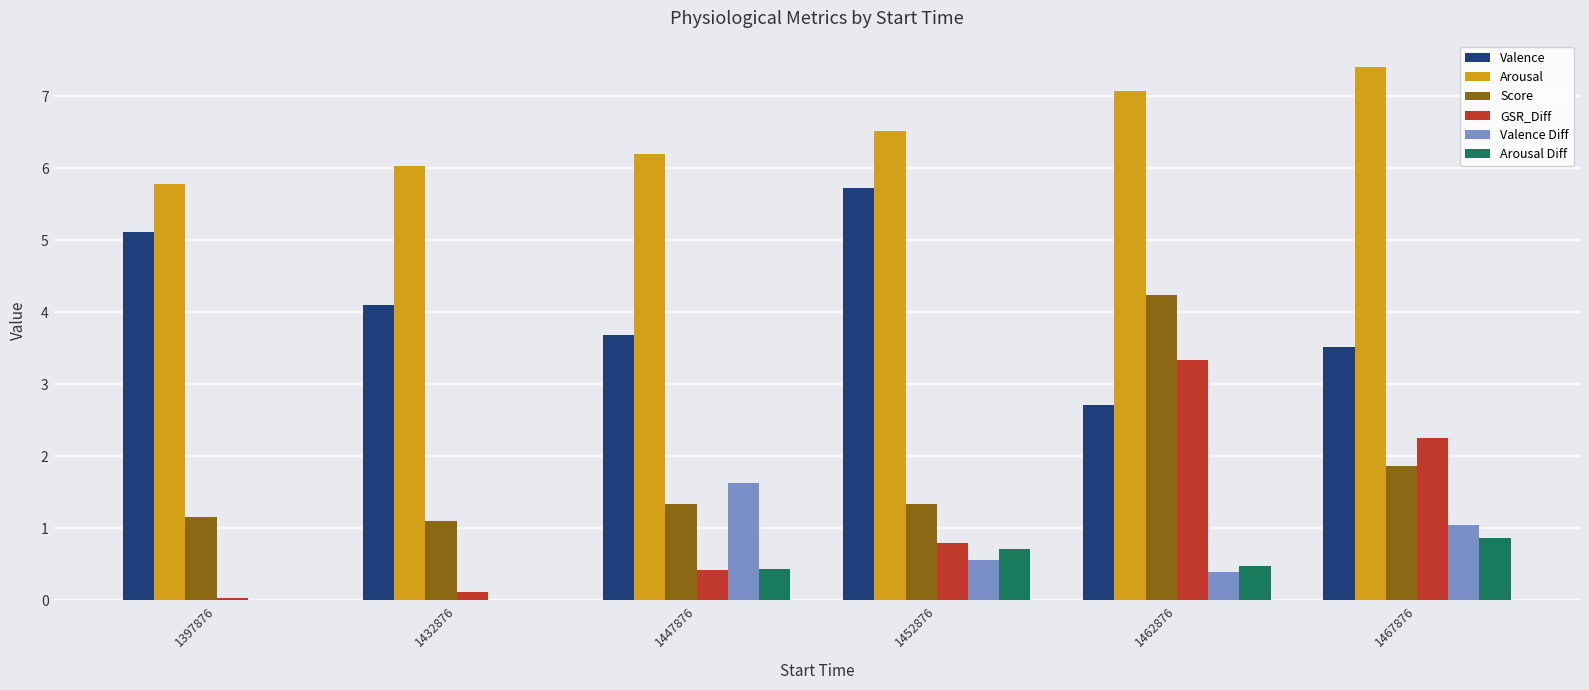

What is the approximate value of Valence at 1462876?

2.7